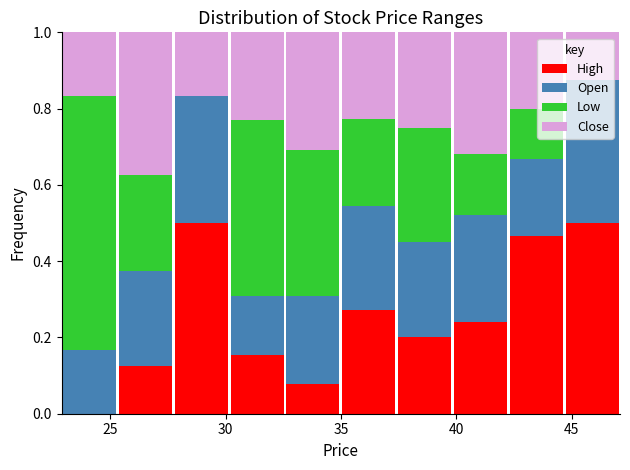

Reading left to right, list every stacked bar in this chart as the range it spans on the x-axis followed by its total height. Neither the bar edges nor the heights are printed on the chart, so give them approximately, as read against the axes.

23.0 to 25.5: 1
25.5 to 27.5: 1
27.5 to 30.0: 1
30.0 to 32.5: 1
32.5 to 35.0: 1
35.0 to 37.5: 1
37.5 to 40.0: 1
40.0 to 42.5: 1
42.5 to 44.5: 1
44.5 to 47.0: 1